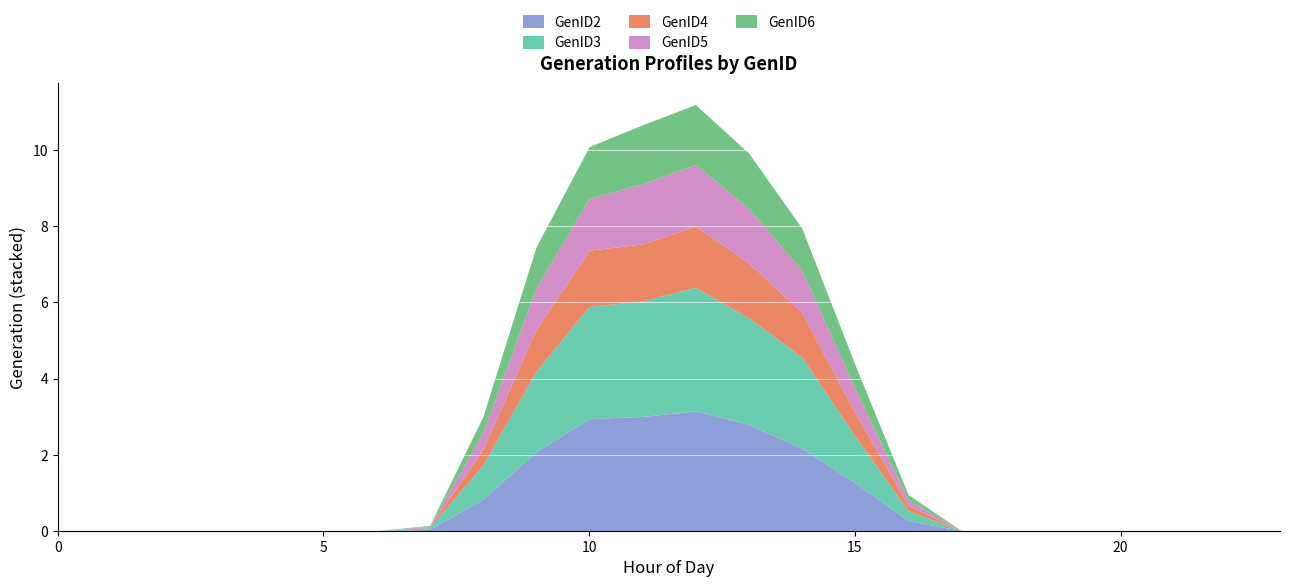

Reading left to right, transcribe all the data shown in this chart.

GenID2: 0.0	0.0	0.0	0.0	0.0	0.0	0.0	0.0	0.8	2.1	3.0	3.0	3.1	2.8	2.2	1.3	0.3	0.0	0.0	0.0	0.0	0.0	0.0	0.0
GenID3: 0.0	0.0	0.0	0.0	0.0	0.0	0.0	0.0	0.9	2.1	3.0	3.0	3.2	2.8	2.4	1.2	0.3	0.0	0.0	0.0	0.0	0.0	0.0	0.0
GenID4: 0.0	0.0	0.0	0.0	0.0	0.0	0.0	0.0	0.4	1.1	1.5	1.5	1.6	1.4	1.2	0.6	0.1	0.0	0.0	0.0	0.0	0.0	0.0	0.0
GenID5: 0.0	0.0	0.0	0.0	0.0	0.0	0.0	0.0	0.4	1.1	1.4	1.6	1.6	1.4	1.1	0.6	0.1	0.0	0.0	0.0	0.0	0.0	0.0	0.0
GenID6: 0.0	0.0	0.0	0.0	0.0	0.0	0.0	0.0	0.4	1.1	1.4	1.5	1.6	1.5	1.1	0.6	0.1	0.0	0.0	0.0	0.0	0.0	0.0	0.0